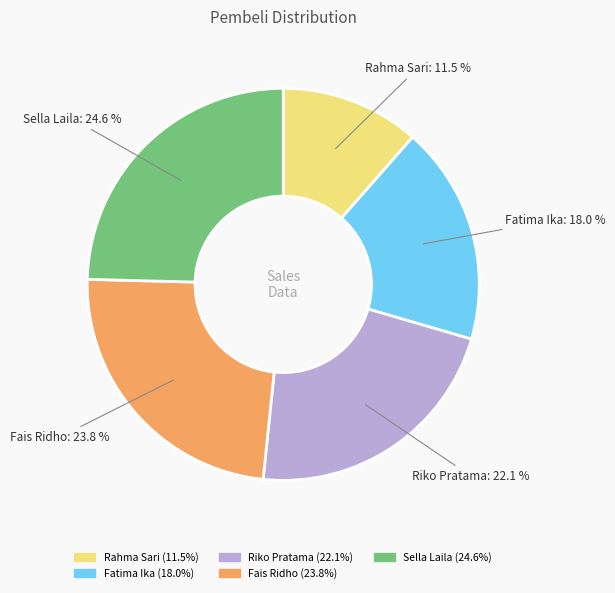

How many segments does this pie chart have?

5